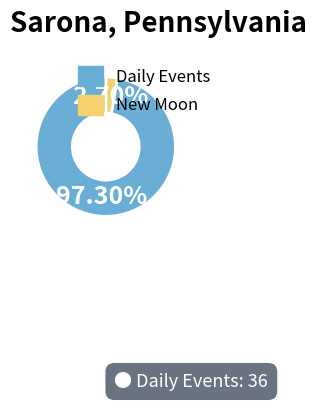

Is there a majority slice in this chart?

Yes